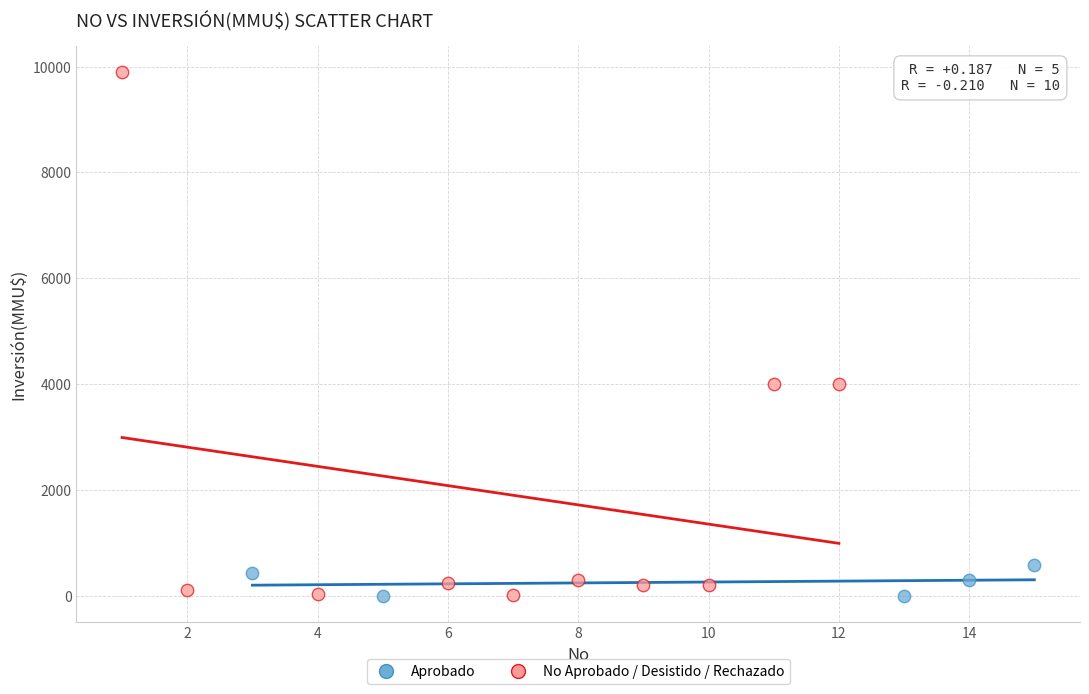

Which series has the largest Y range (max minus min)?

No Aprobado / Desistido / Rechazado